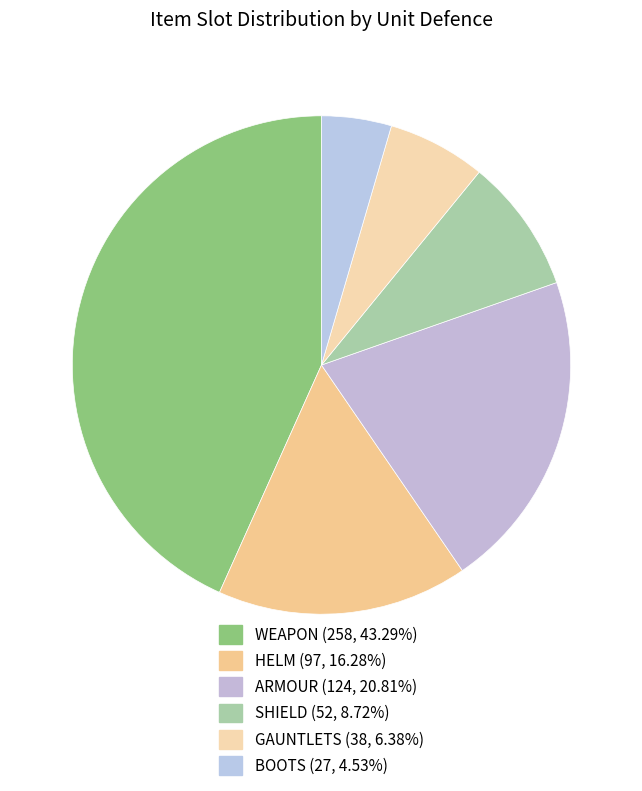

To the nearest percent, what is the difference between the largest and smallest slice percentages?

39%